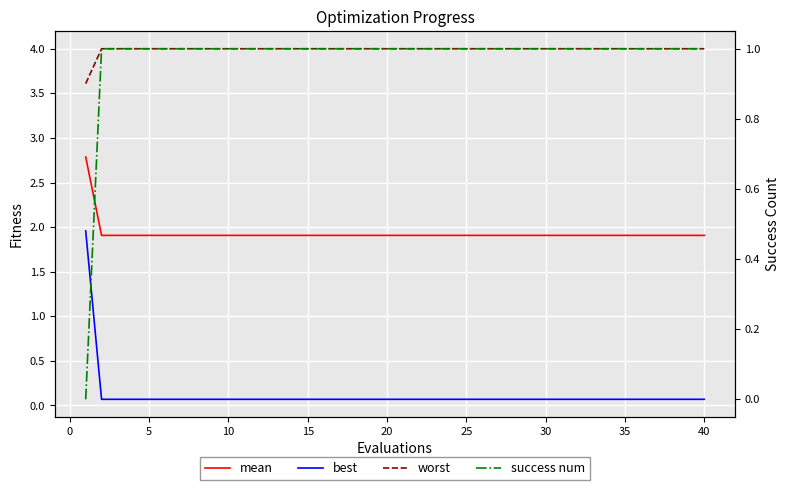

Which series has the largest total across all categories?

worst